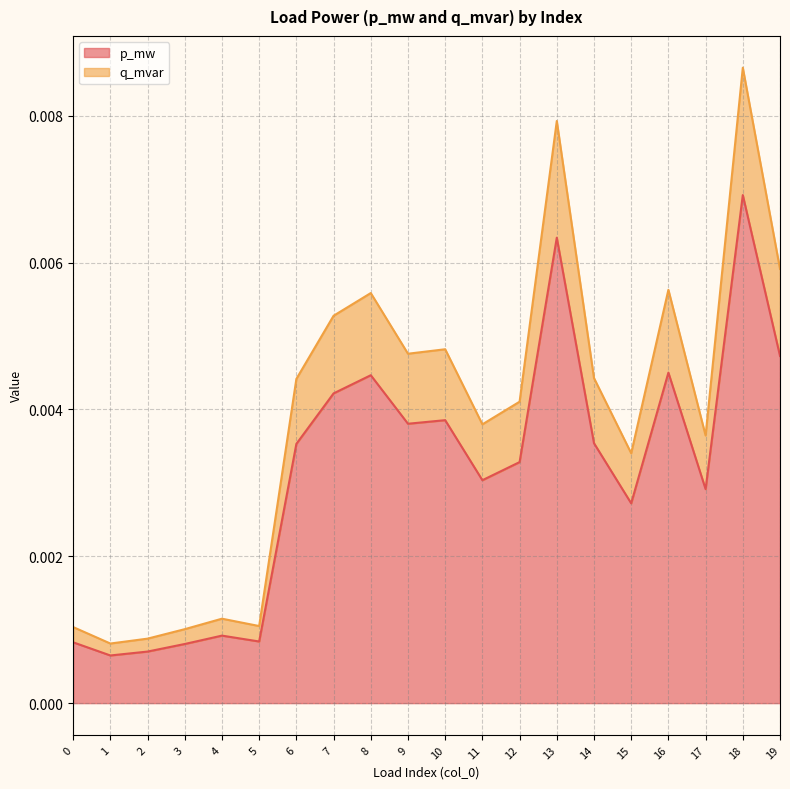

At 1, list the series in order from largest to smallest.

q_mvar, p_mw